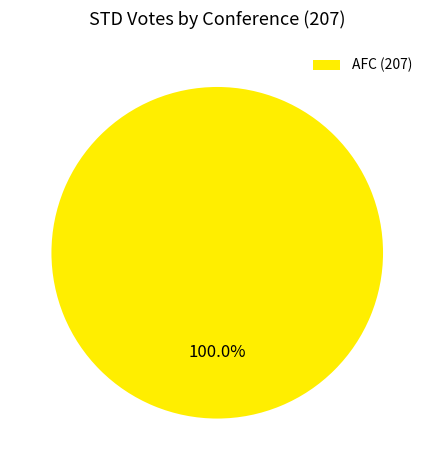

Rank the categories by value from lowest to highest.

AFC (207)